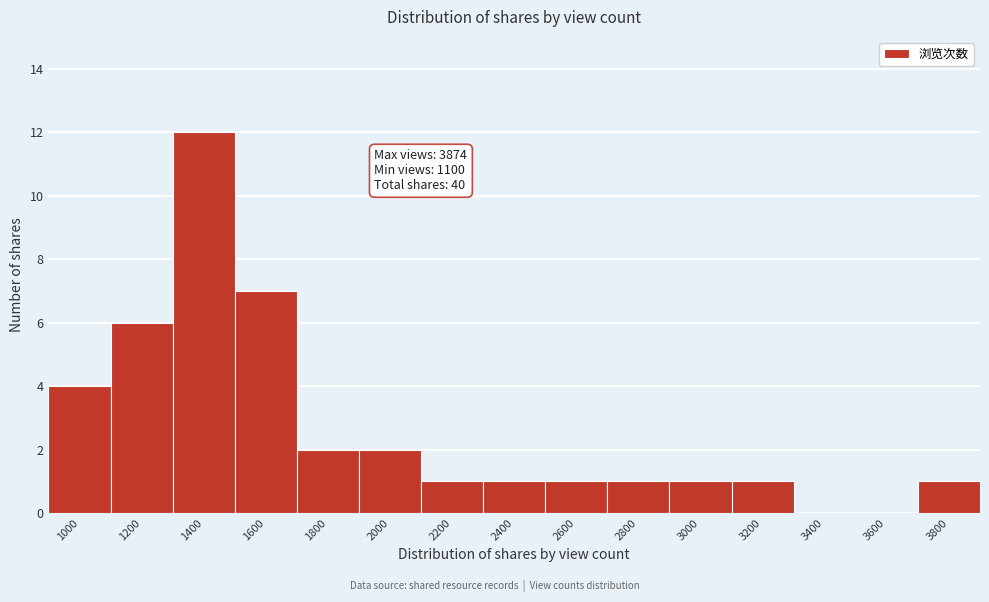

Reading right to left, what are all the values shown in this chart?

3800=1	3600=0	3400=0	3200=1	3000=1	2800=1	2600=1	2400=1	2200=1	2000=2	1800=2	1600=7	1400=12	1200=6	1000=4